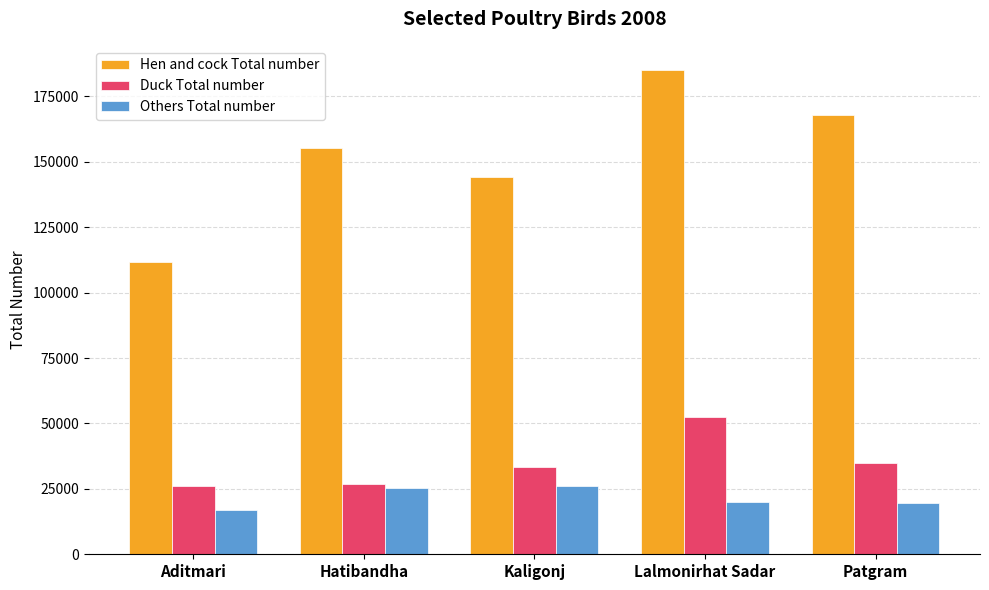

At which category is the sum across all series the highest?

Lalmonirhat Sadar